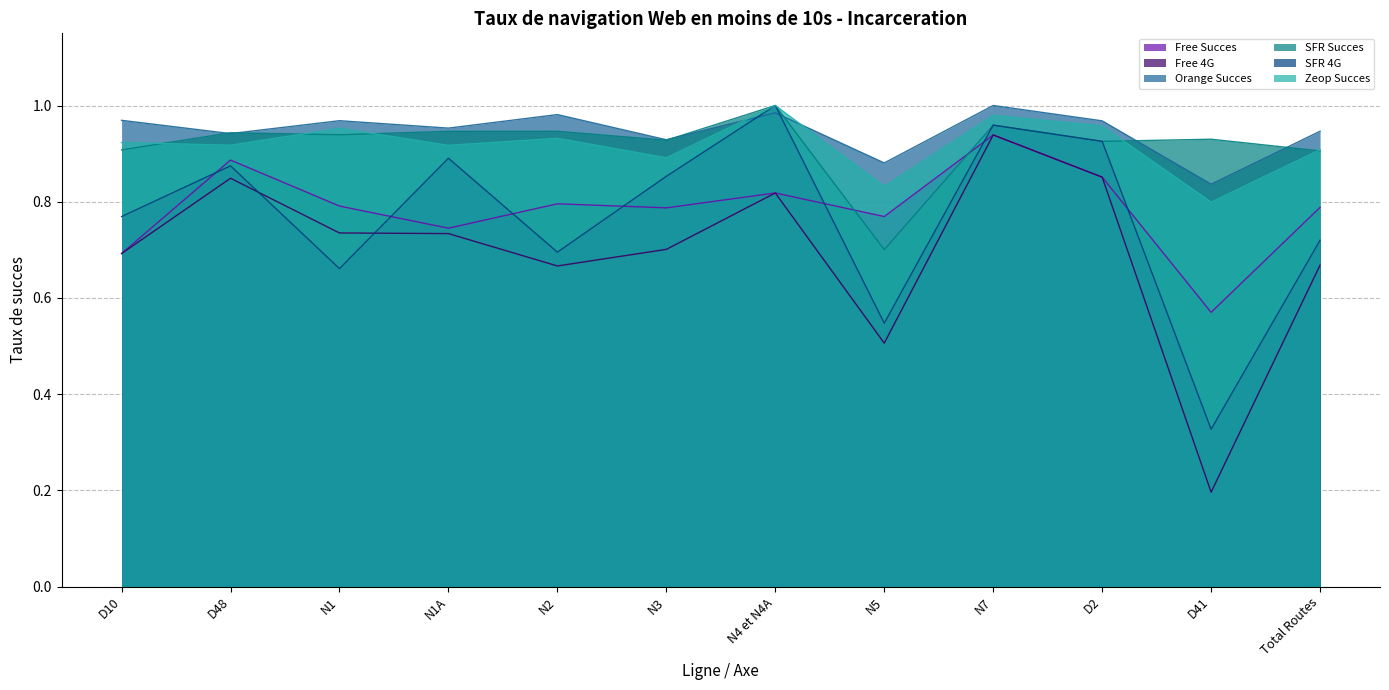

Where is Orange Succes nearest to the value 0?

D41